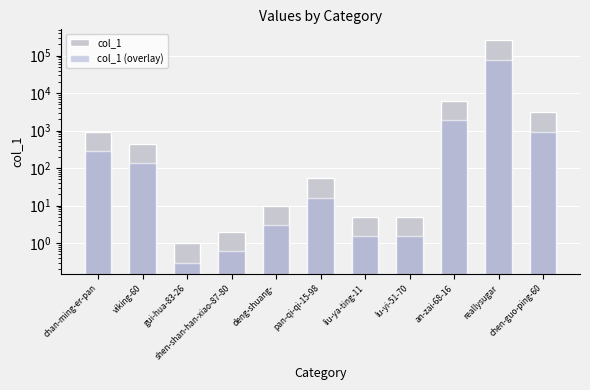

Reading left to right, extract all data points from this chart.

col_1: 943.0	447.0	1.0	2.0	10.0	53.0	5.0	5.0	6245.0	255790.0	3099.0
col_1 (overlay): 282.9	134.1	0.3	0.6	3.0	15.9	1.5	1.5	1873.5	76737.0	929.7